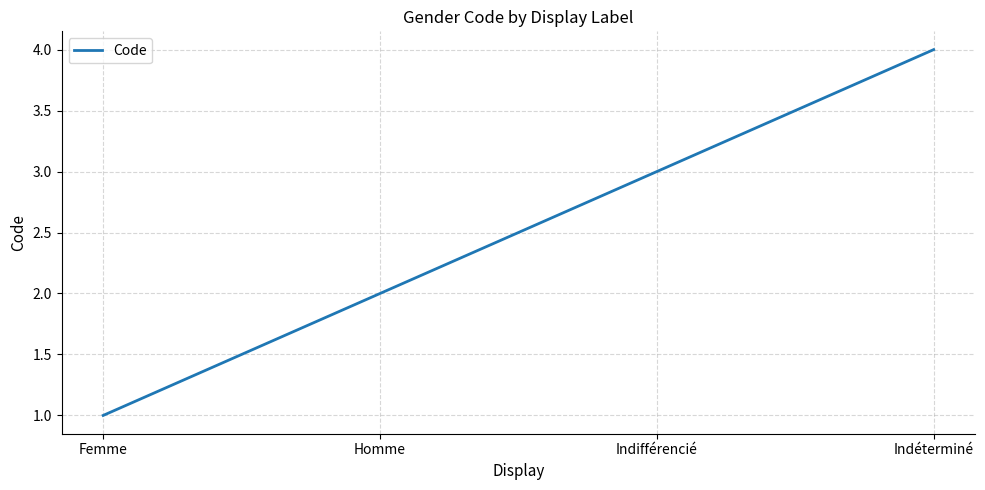

Where is the data nearest to the value 2?

Homme